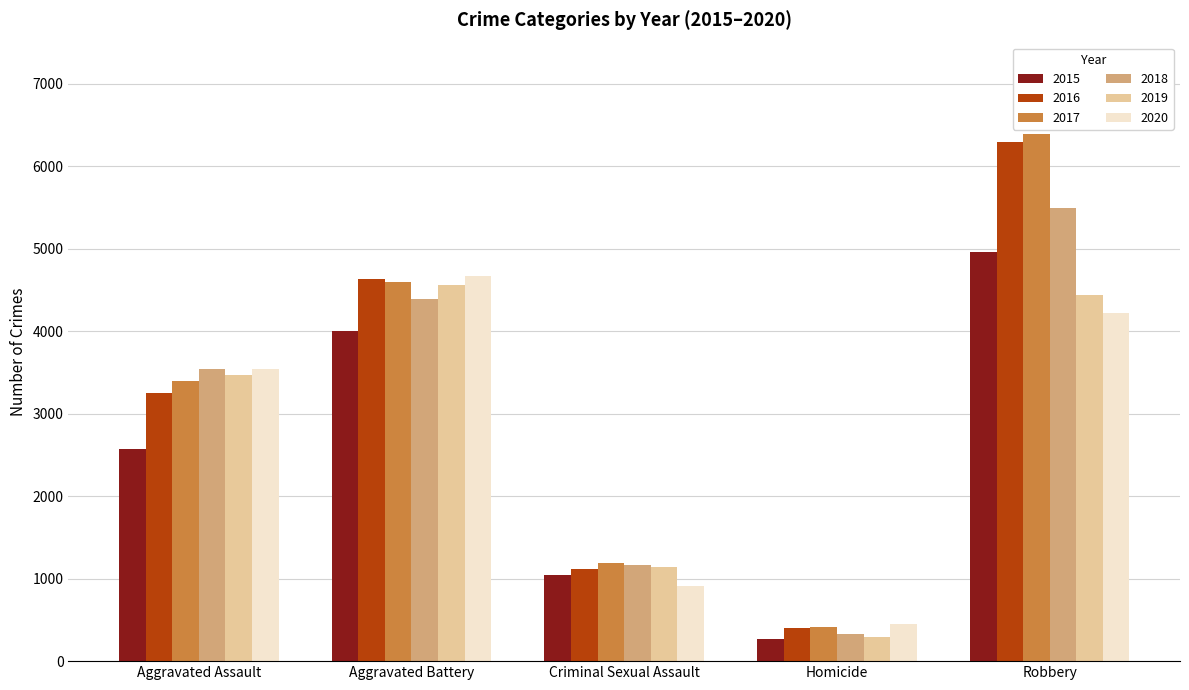

Rank the series by their maximum value, from lowest to highest.

2019, 2020, 2015, 2018, 2016, 2017